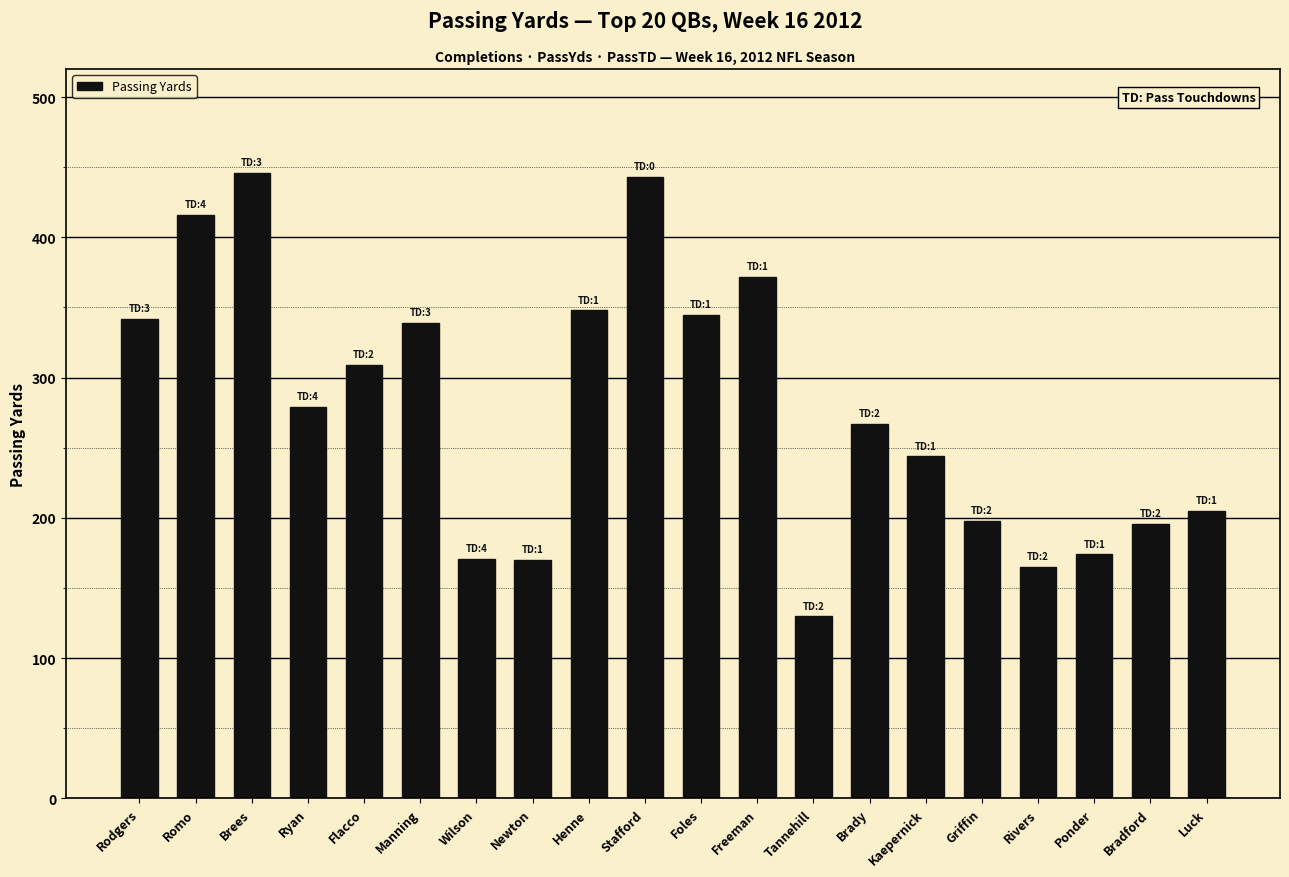

What is the average value?

278